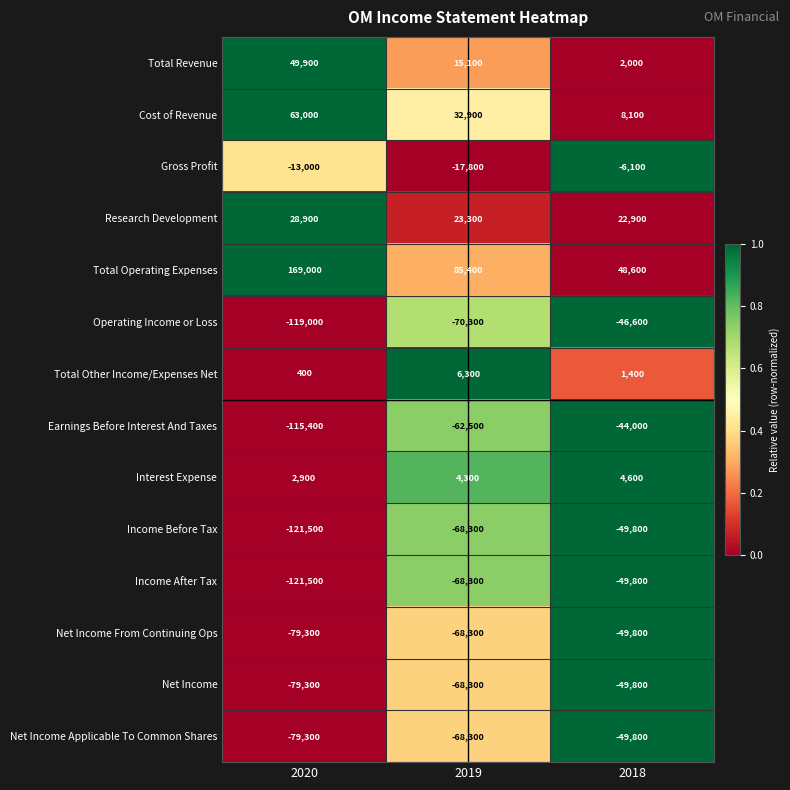

Which series has the largest total across all categories?

Total Operating Expenses